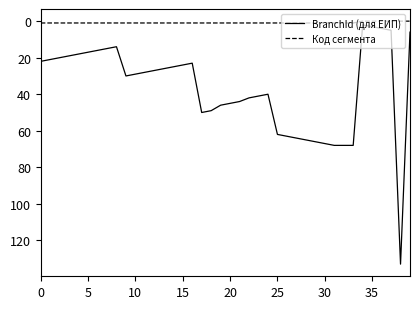

Which series has the largest total across all categories?

BranchId (для ЕИП)